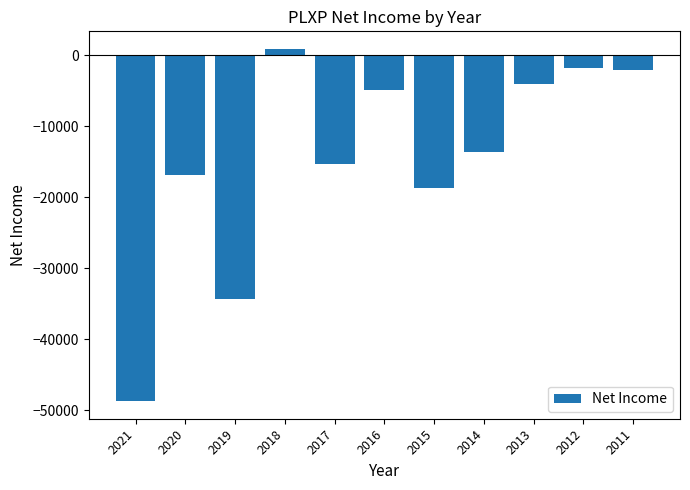

What is the change in value from 2017 to 2016?

+10400